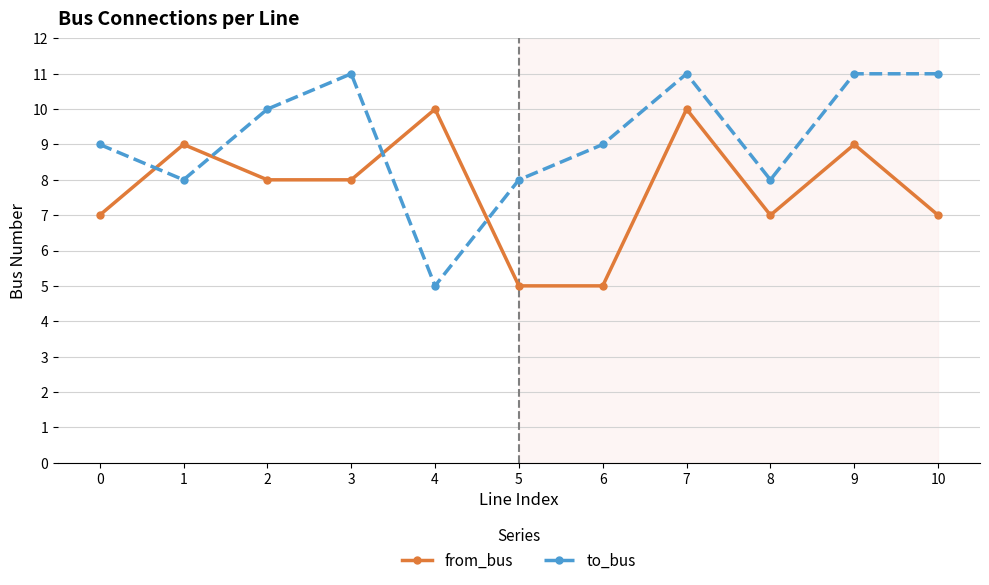

What is the sum of the from_bus values at 2 and 8?

15